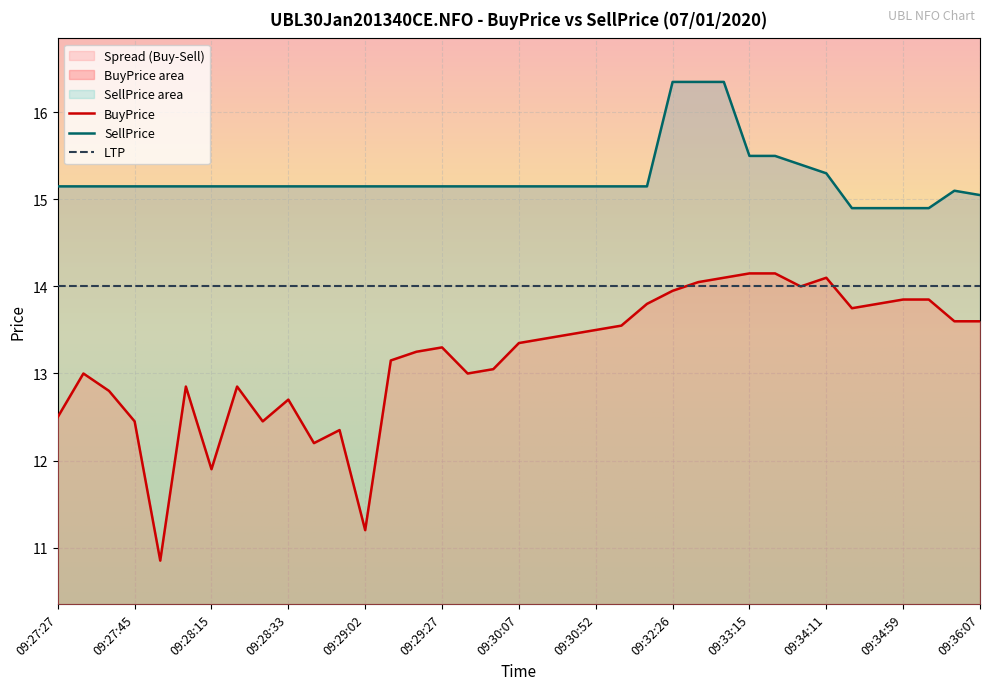

True or false: SellPrice and BuyPrice cross at least once.

False